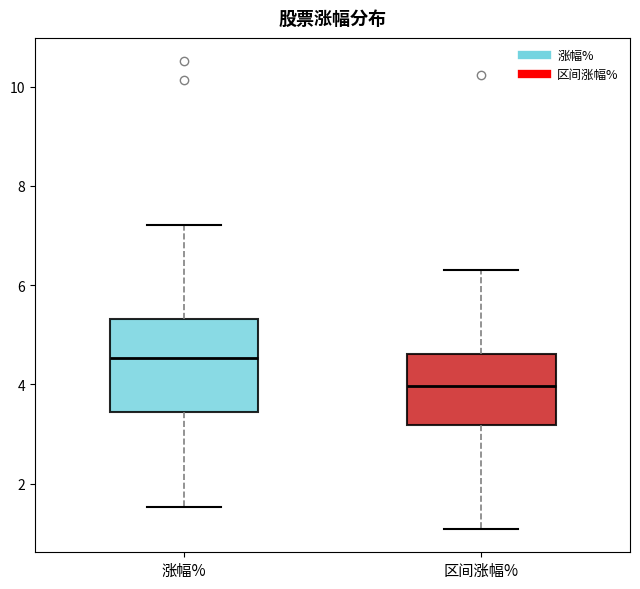

Where does the median line of the box for 区间涨幅% sit on the y-axis? The values are not printed on the chart, so give them approximately, as read against the axis.

4.0